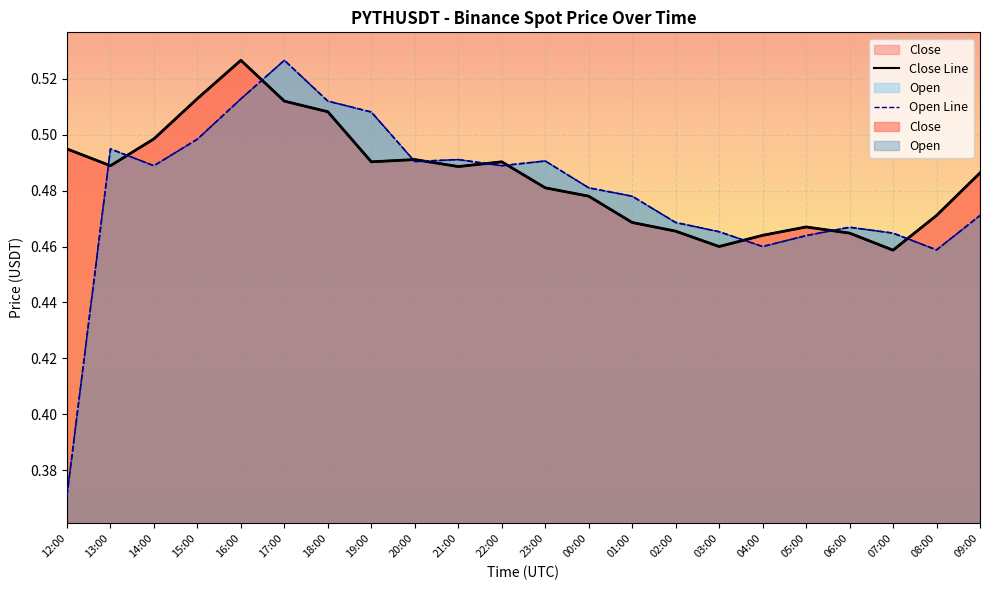

Which category has the highest value across all series?

16:00